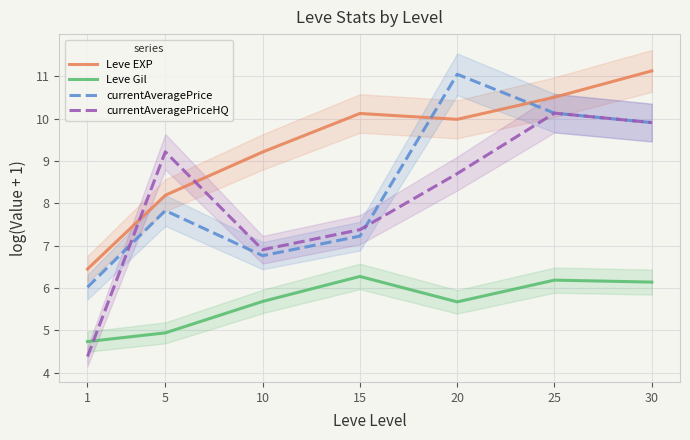

What is the sum of all Leve Gil values?

39.6